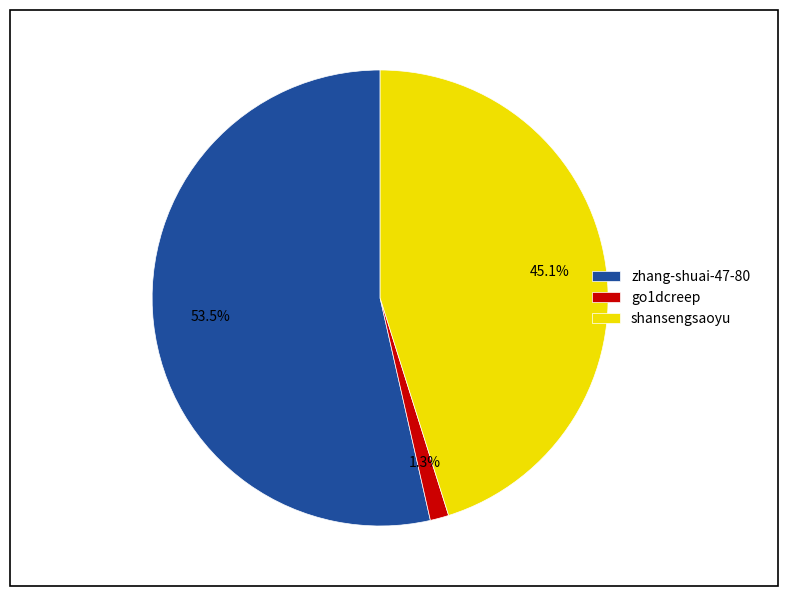

Which slice represents more than half of the pie?

zhang-shuai-47-80